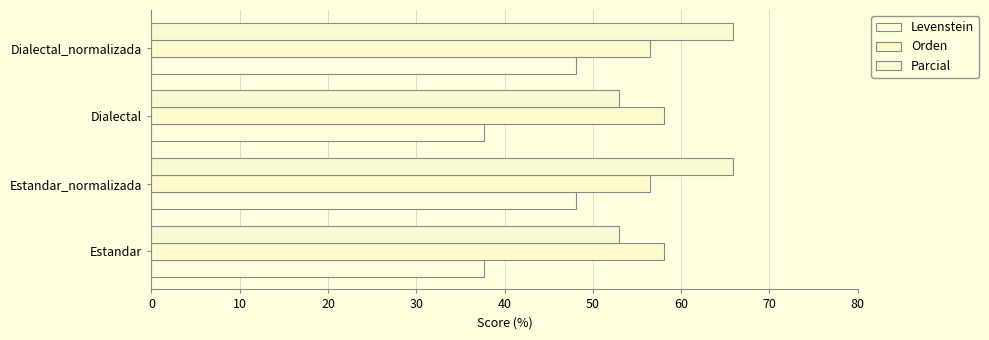

How many distinct data groups are displayed?

3